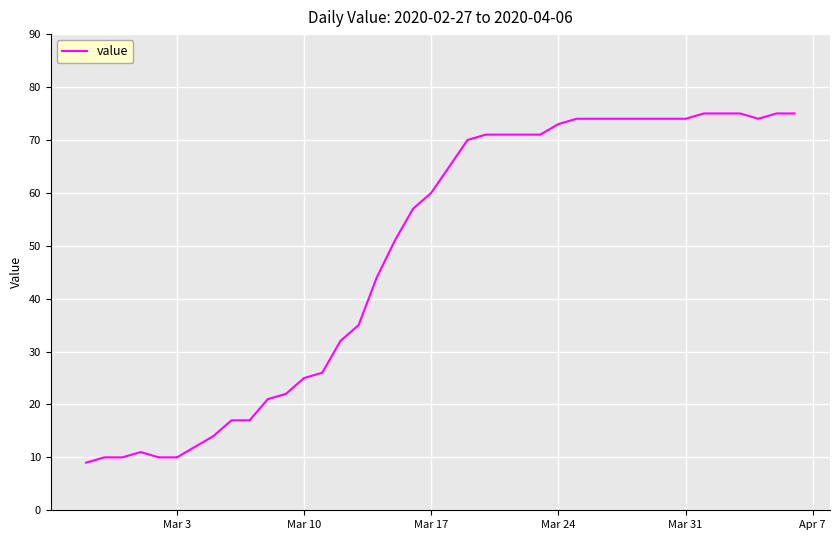

What is the difference between the maximum and minimum values?

66